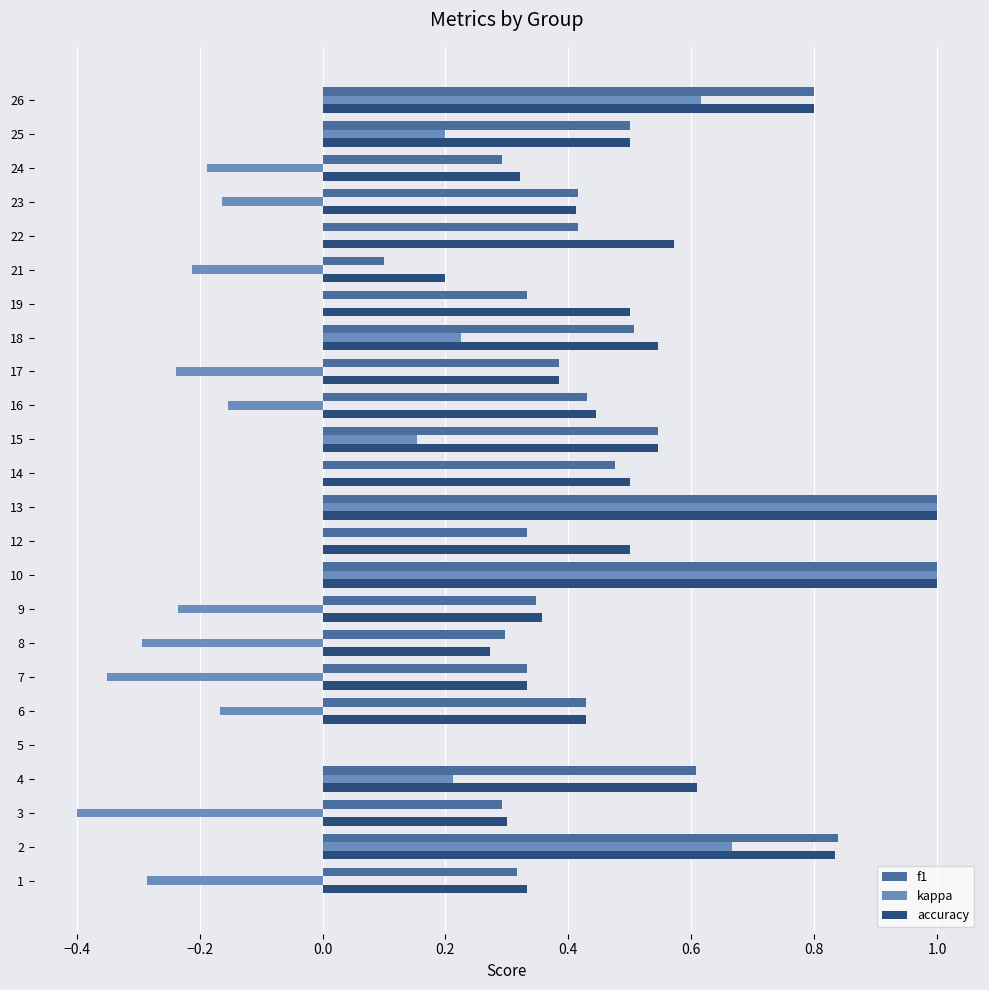

What is the sum of the accuracy values at 26 and 8?

1.1